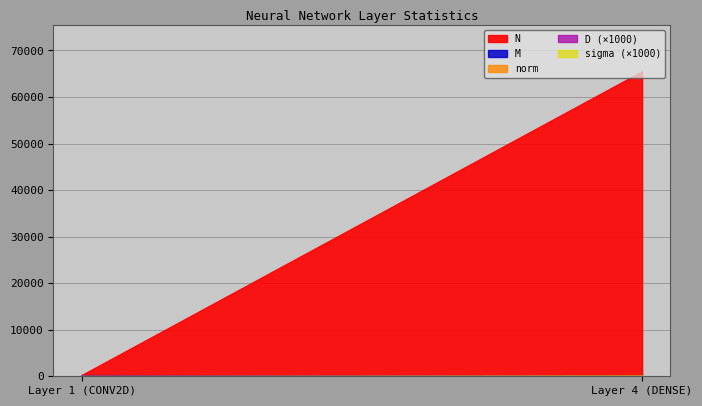

Reading left to right, list all the values displayed in this chart.

N: 256.0	65536.0
M: 256.0	128.0
norm: 173.4	108.4
D: 0.1	0.1
sigma: 0.0	0.2